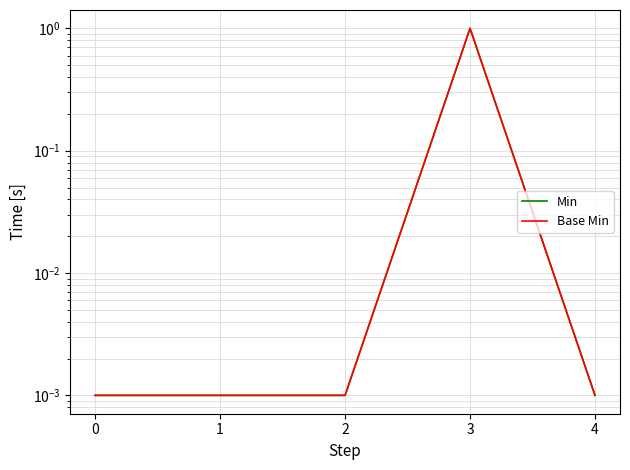

Reading left to right, list all the values displayed in this chart.

Min: 0.0	0.0	0.0	1.0	0.0
Base Min: 0.0	0.0	0.0	1.0	0.0